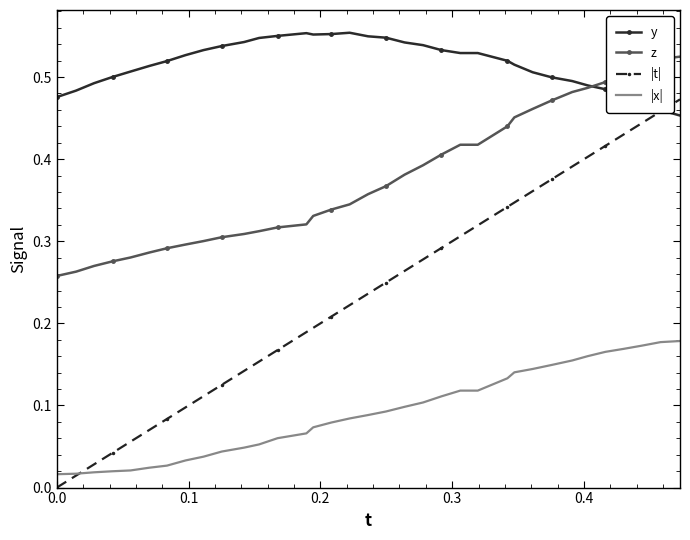

True or false: |t| and z intersect in this chart.

False